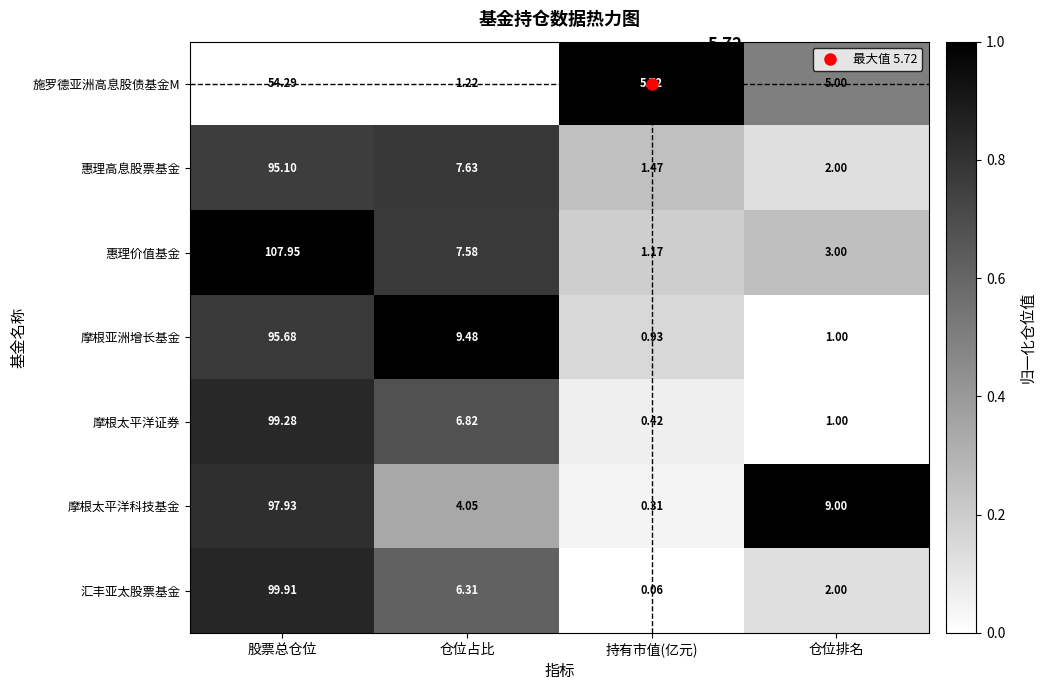

At which label does 摩根太平洋证券 first exceed 6?

股票总仓位